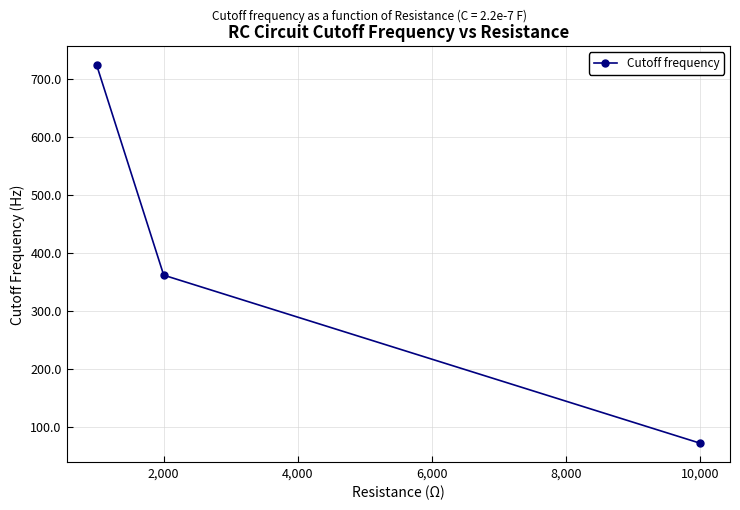

What is the average value?

385.8